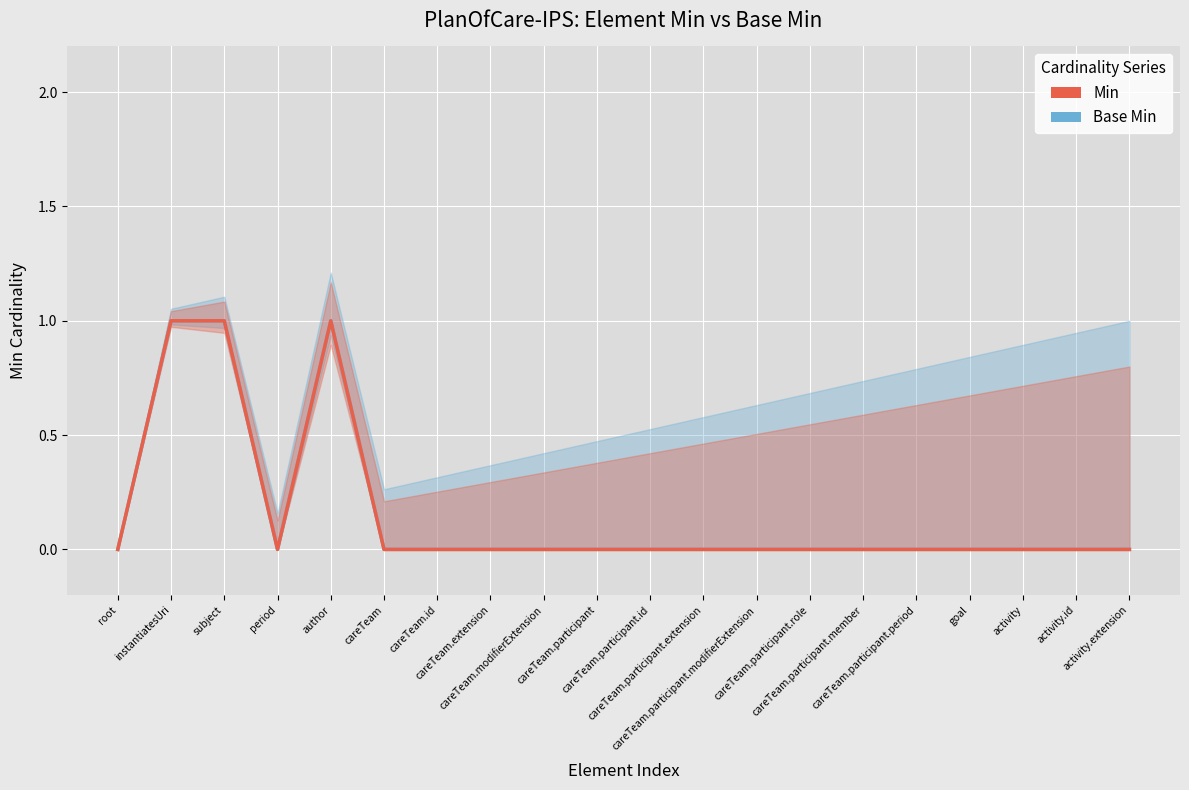

Reading right to left, extract all data points from this chart.

Base Min: activity.extension=0	activity.id=0	activity=0	goal=0	careTeam.participant.period=0	careTeam.participant.member=0	careTeam.participant.role=0	careTeam.participant.modifierExtension=0	careTeam.participant.extension=0	careTeam.participant.id=0	careTeam.participant=0	careTeam.modifierExtension=0	careTeam.extension=0	careTeam.id=0	careTeam=0	author=1	period=0	subject=1	instantiatesUri=1	root=0
Min: activity.extension=0	activity.id=0	activity=0	goal=0	careTeam.participant.period=0	careTeam.participant.member=0	careTeam.participant.role=0	careTeam.participant.modifierExtension=0	careTeam.participant.extension=0	careTeam.participant.id=0	careTeam.participant=0	careTeam.modifierExtension=0	careTeam.extension=0	careTeam.id=0	careTeam=0	author=1	period=0	subject=1	instantiatesUri=1	root=0